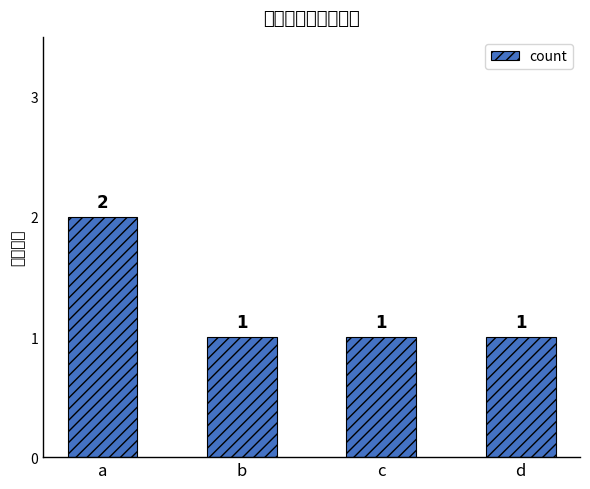

What is the approximate value at d?

1